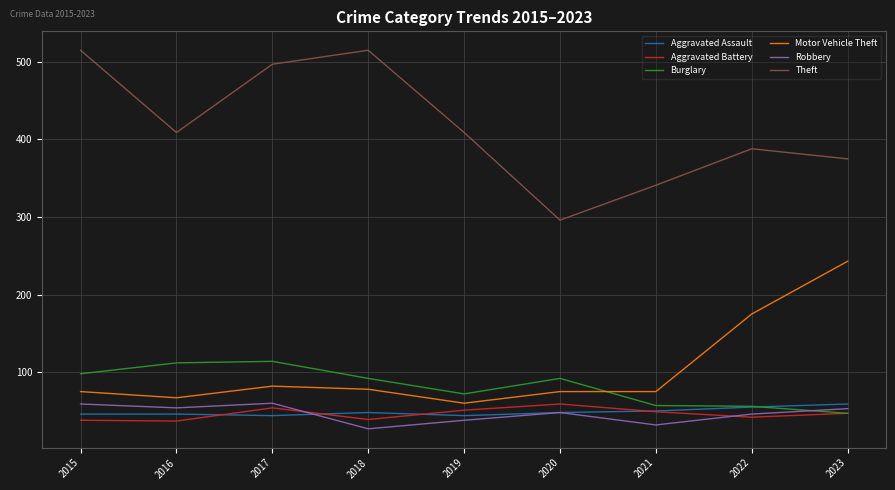

True or false: Robbery has a value of 48 at 2020.

True